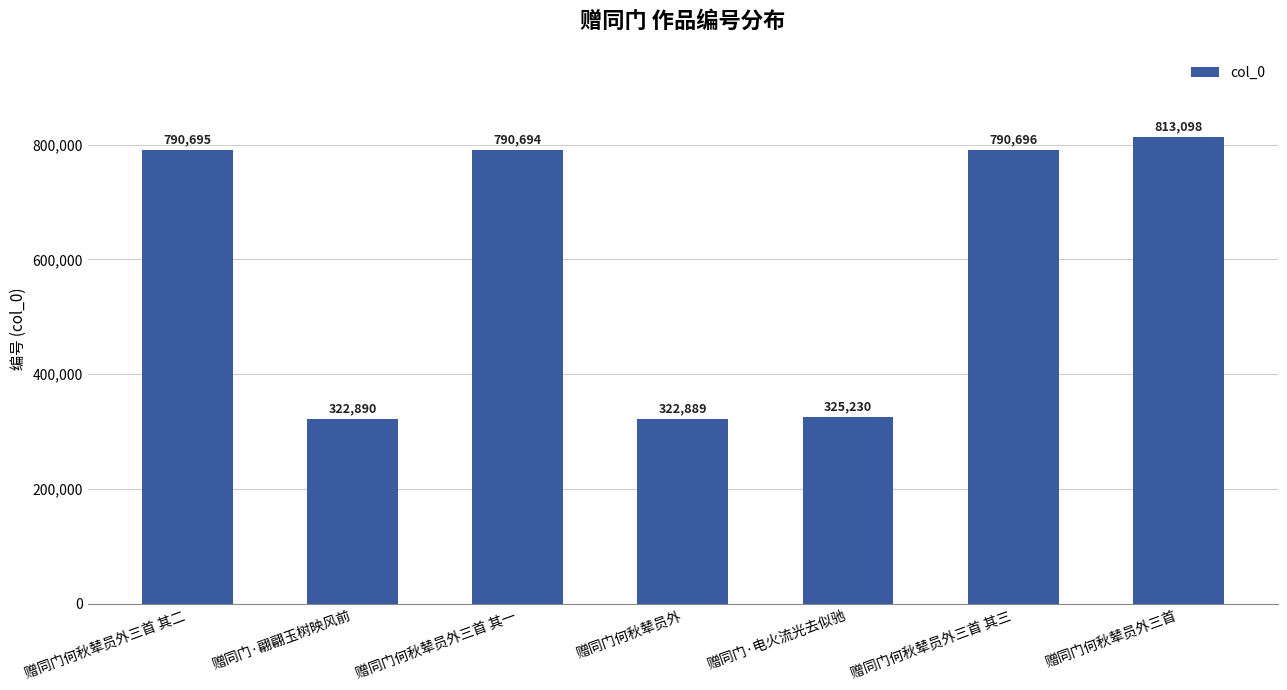

What position from the left is 赠同门何秋辇员外三首 其三?

6